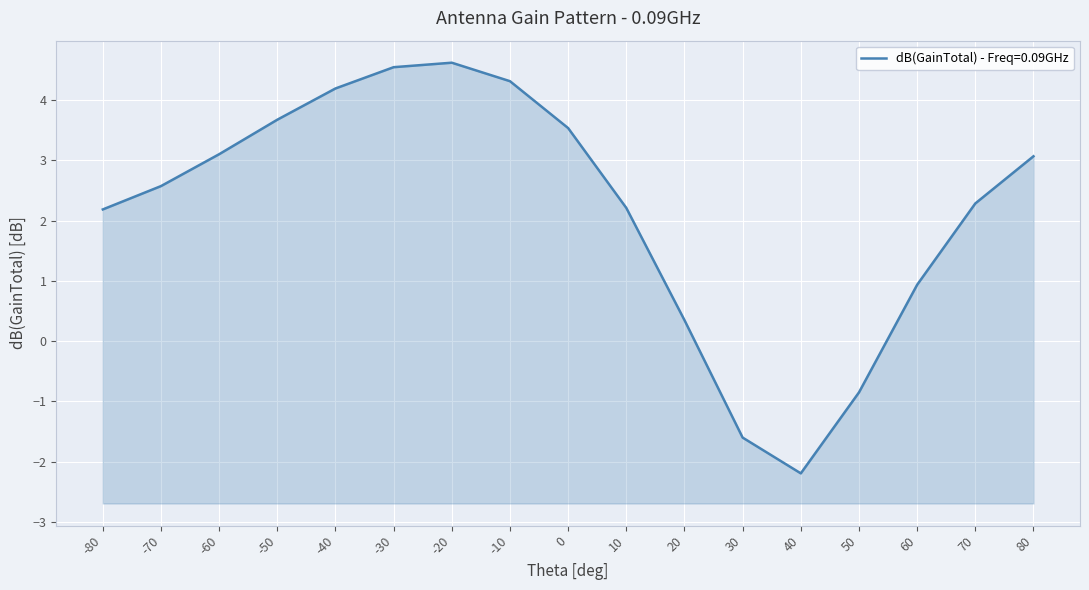

How many values are below 2?

5